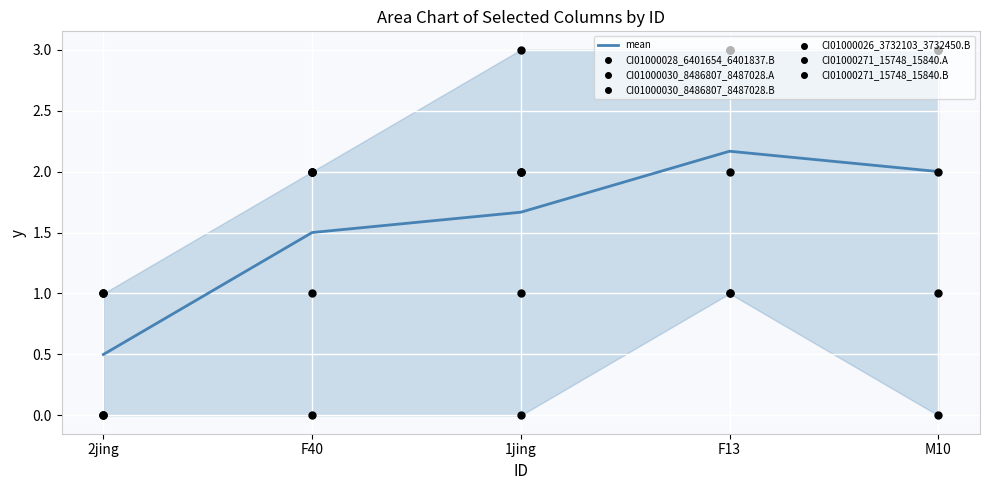

Which series has the widest spread of Y values?

CI01000028_6401654_6401837.B